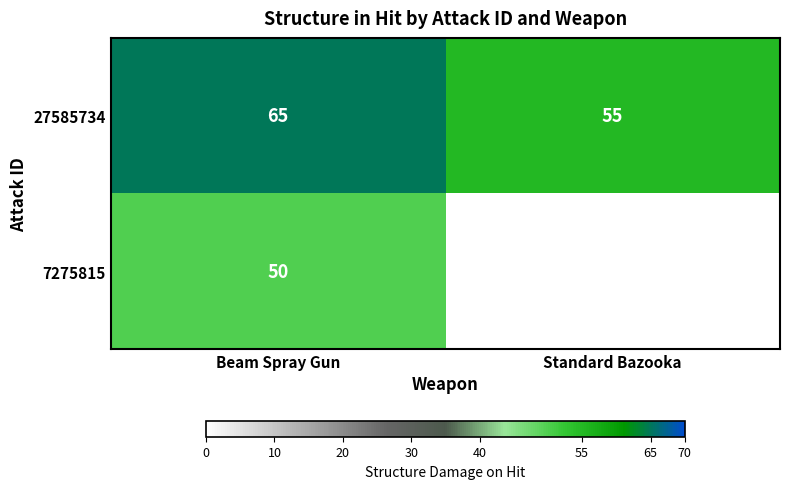

Is the value of 27585734 at Standard Bazooka greater than the value of 7275815 at Beam Spray Gun?

Yes